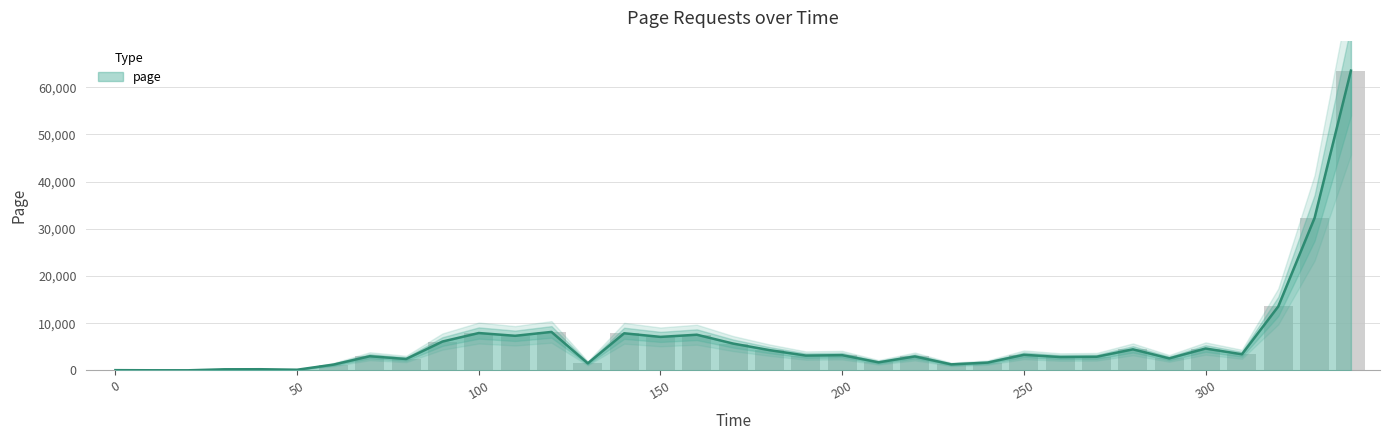

How many data points are less than 3143?

17